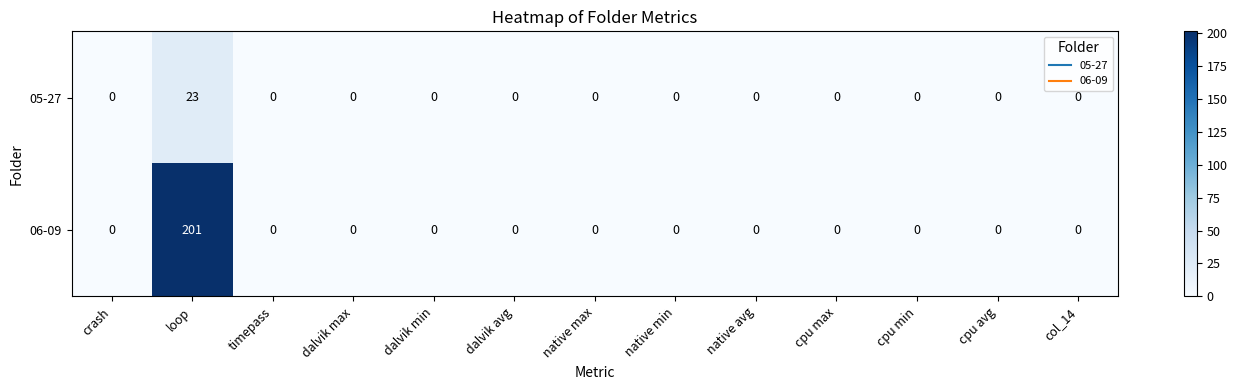

What is the maximum value shown in the chart?

201